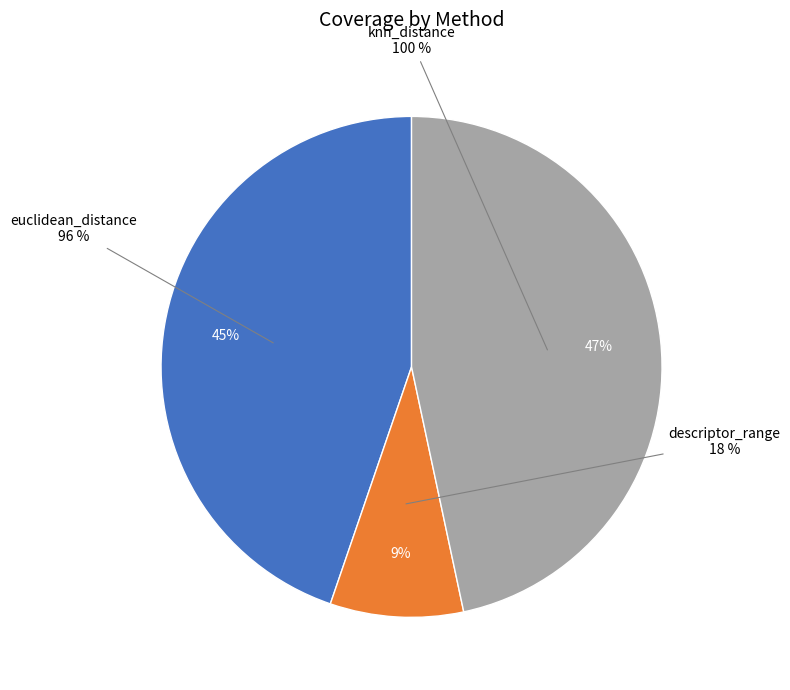

How many slices are in this pie chart?

3